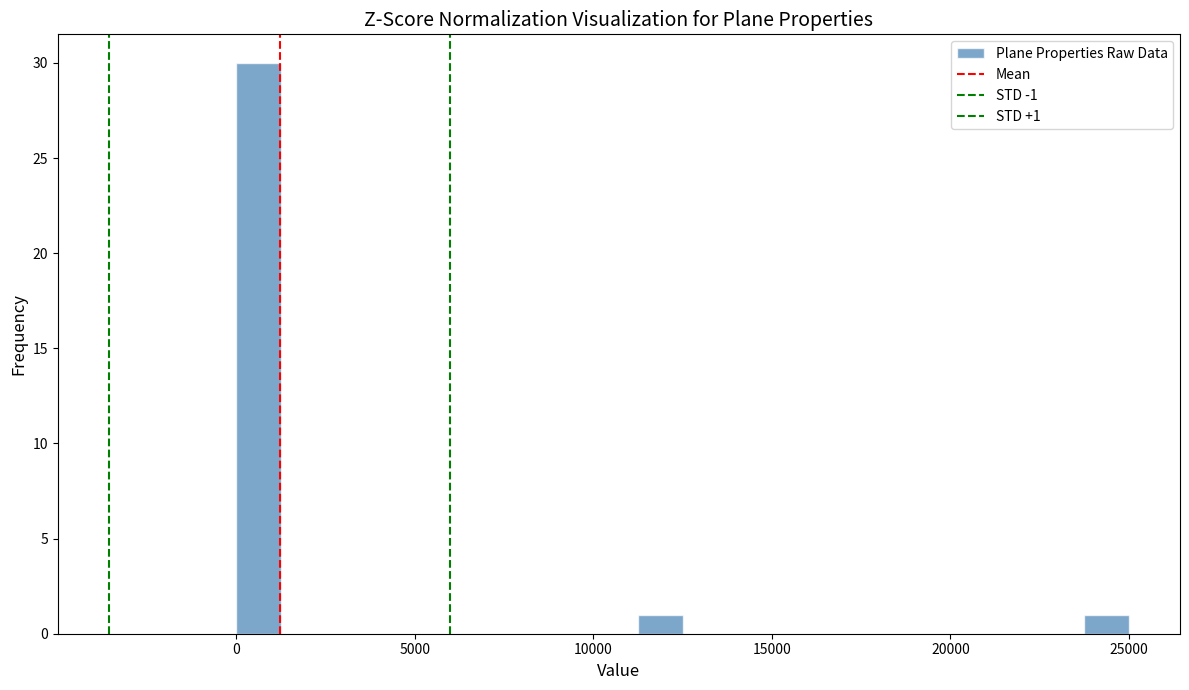

Around what value on the x-axis is the tallest bar? Give the approximate position of its centre, as read against the axis.

500